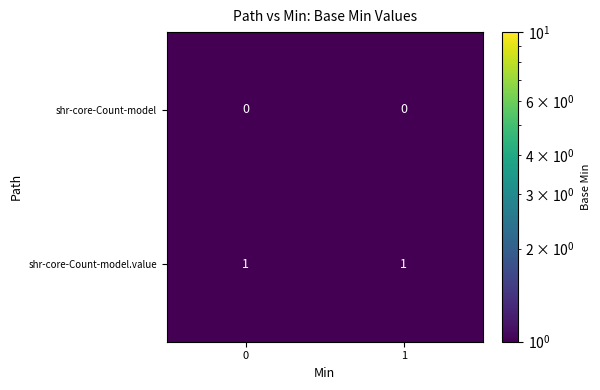

Which series has the largest total across all categories?

shr-core-Count-model.value